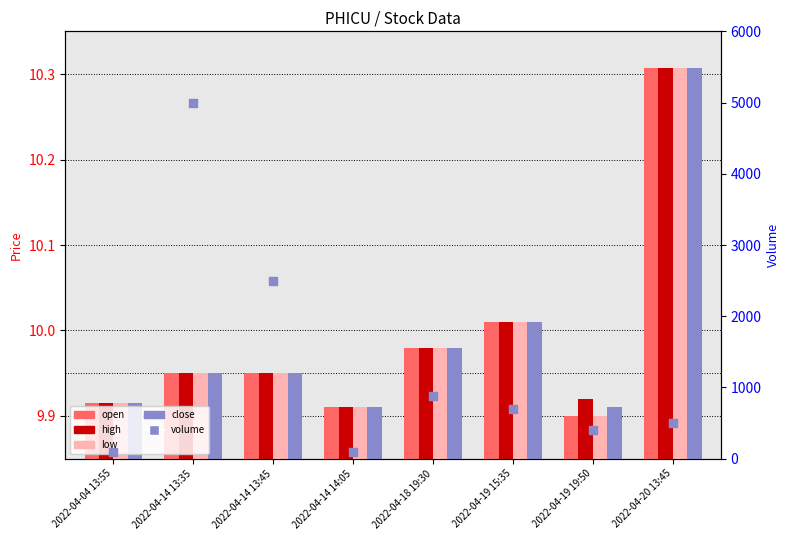

Is the value of high at 2022-04-14 13:45 greater than the value of low at 2022-04-19 19:50?

Yes